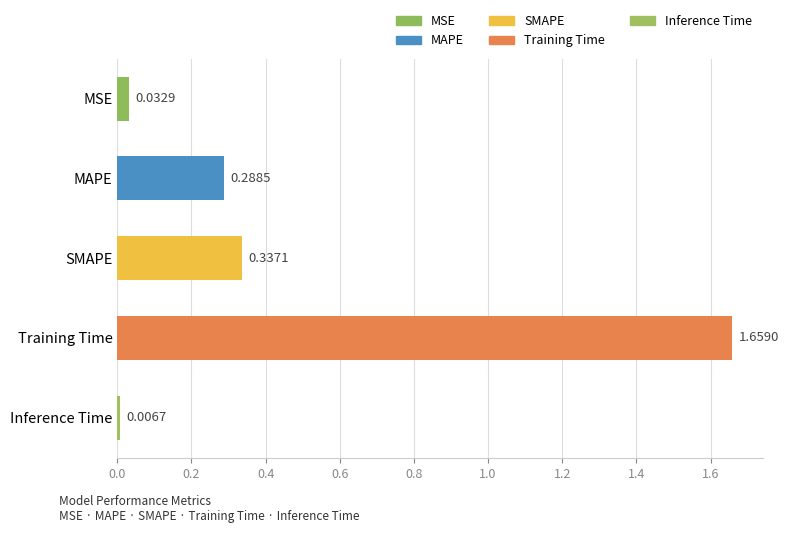

At which category does the chart reach its minimum across all series?

Inference Time